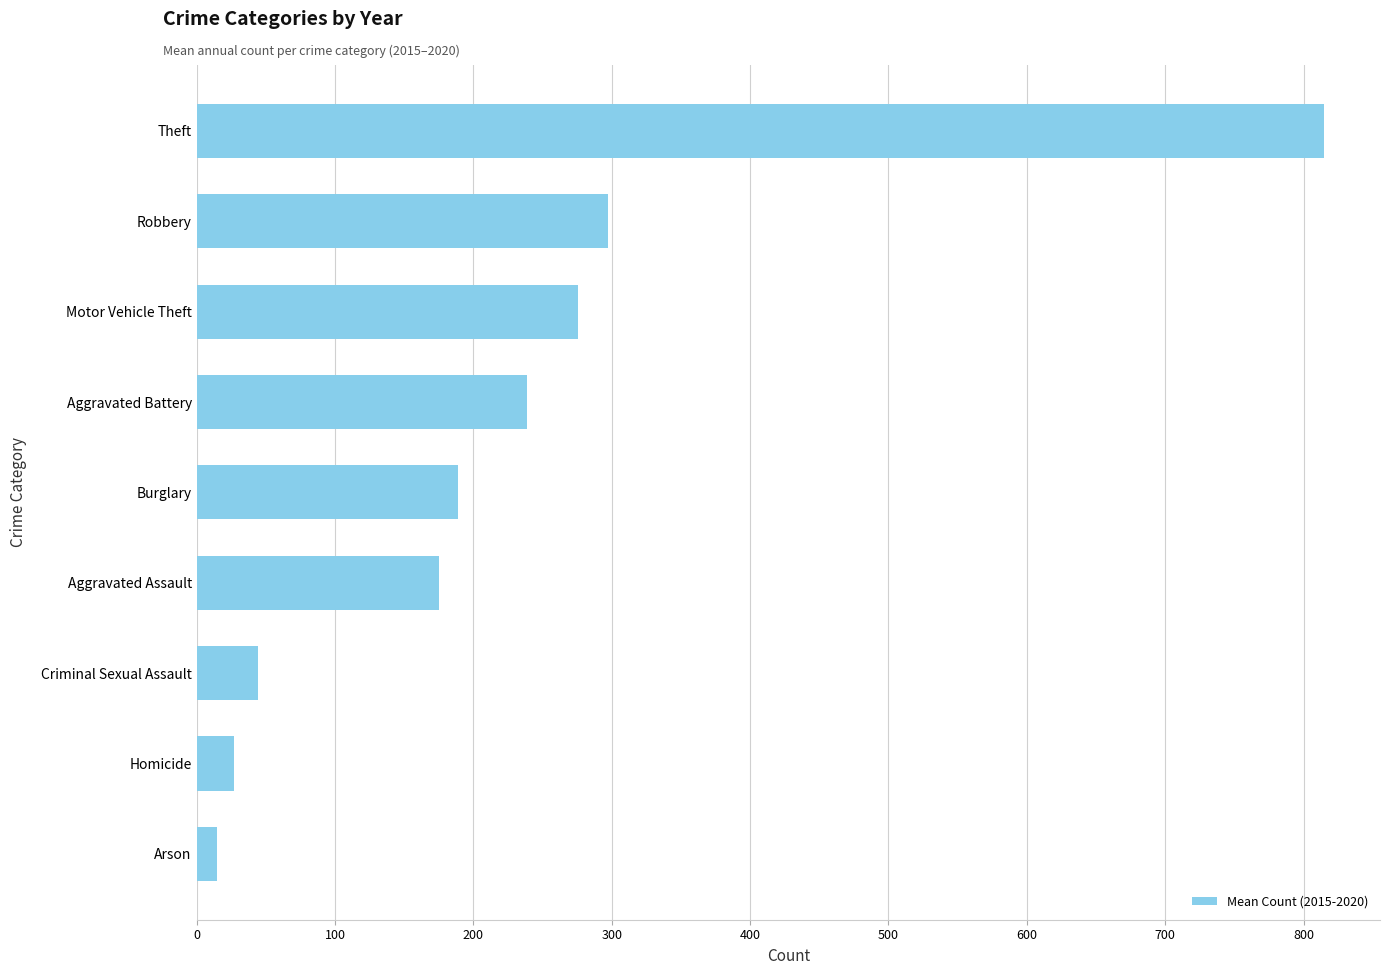

Rank the categories by value from lowest to highest.

Arson, Homicide, Criminal Sexual Assault, Aggravated Assault, Burglary, Aggravated Battery, Motor Vehicle Theft, Robbery, Theft